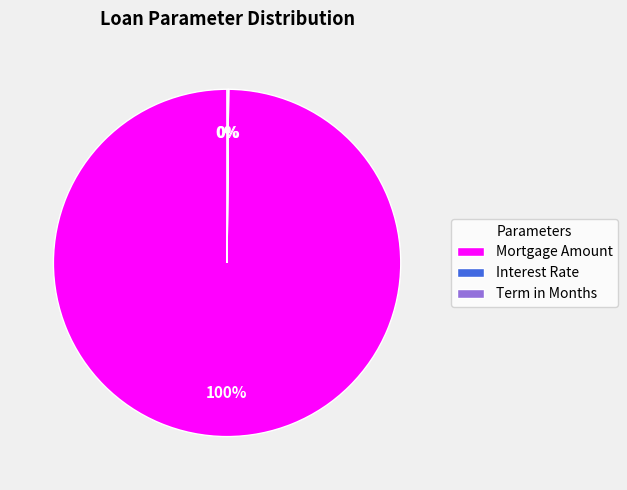

Is there any slice that represents more than half of the pie?

Yes